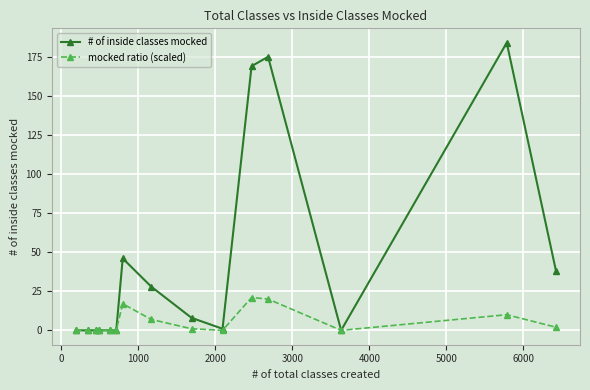

List the series in order of their overall mean, lowest first.

mocked ratio (scaled), # of inside classes mocked